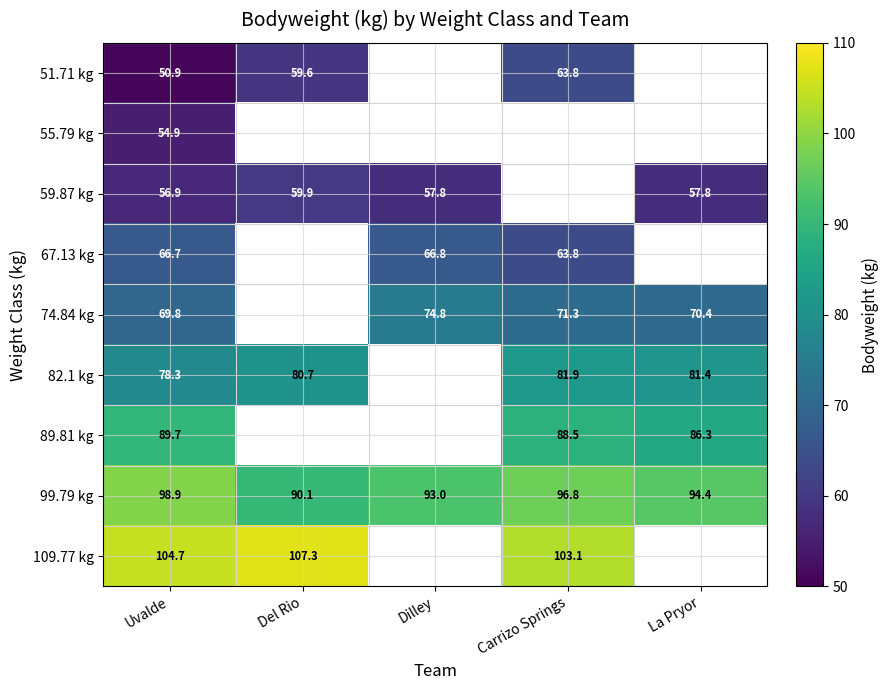

Where is 99.79 kg nearest to the value 94?

La Pryor